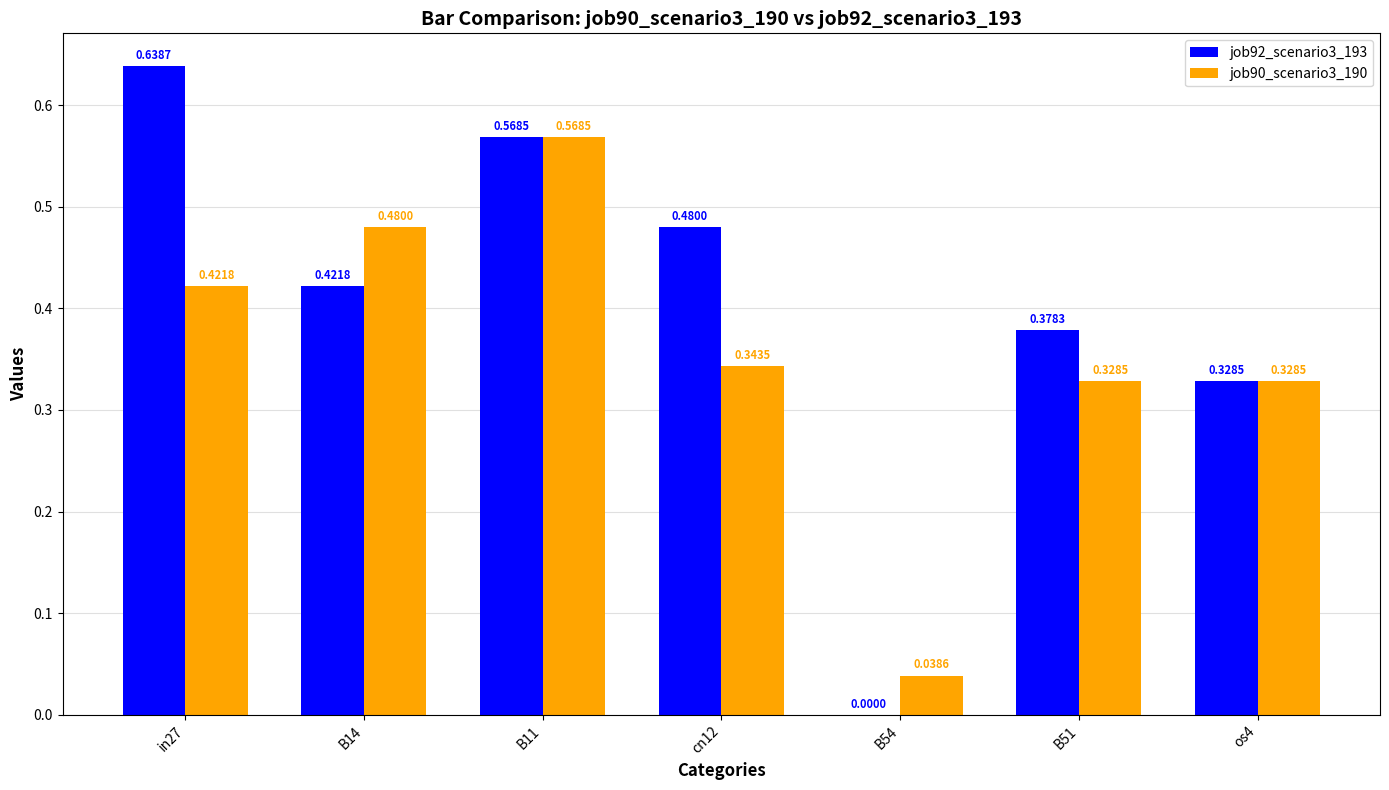

Between B14 and os4, which series saw the biggest shift?

job90_scenario3_190